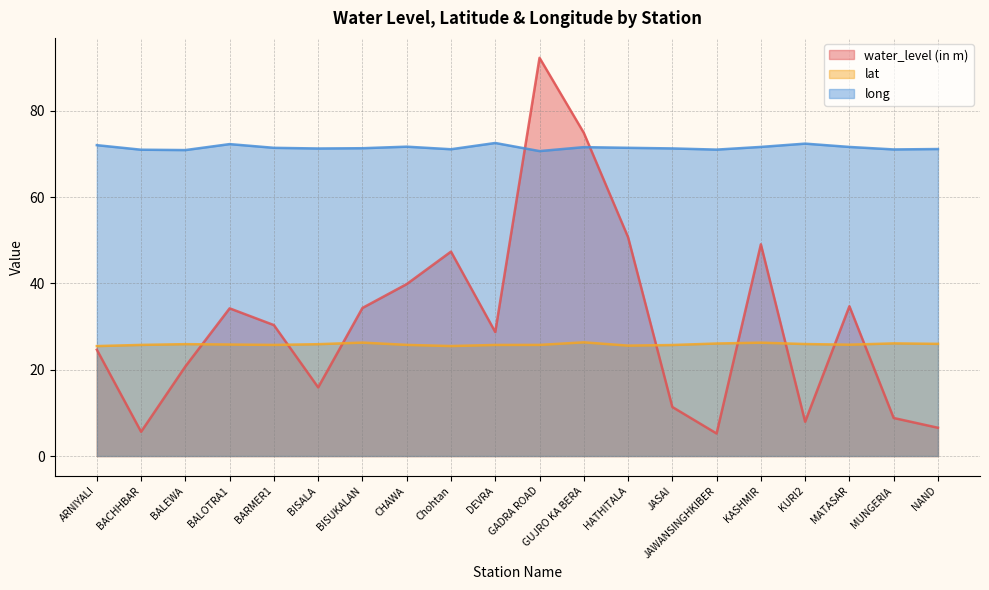

What is the average value of the long series?

71.4